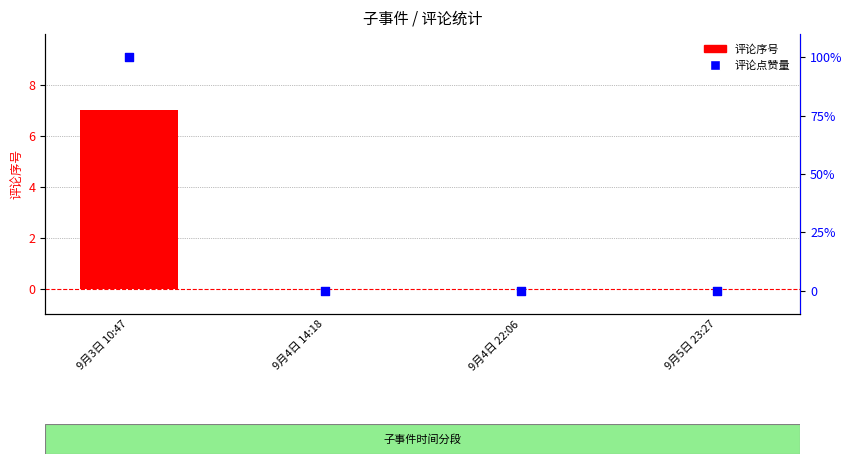

Which series reaches the maximum Y coordinate?

评论点赞量